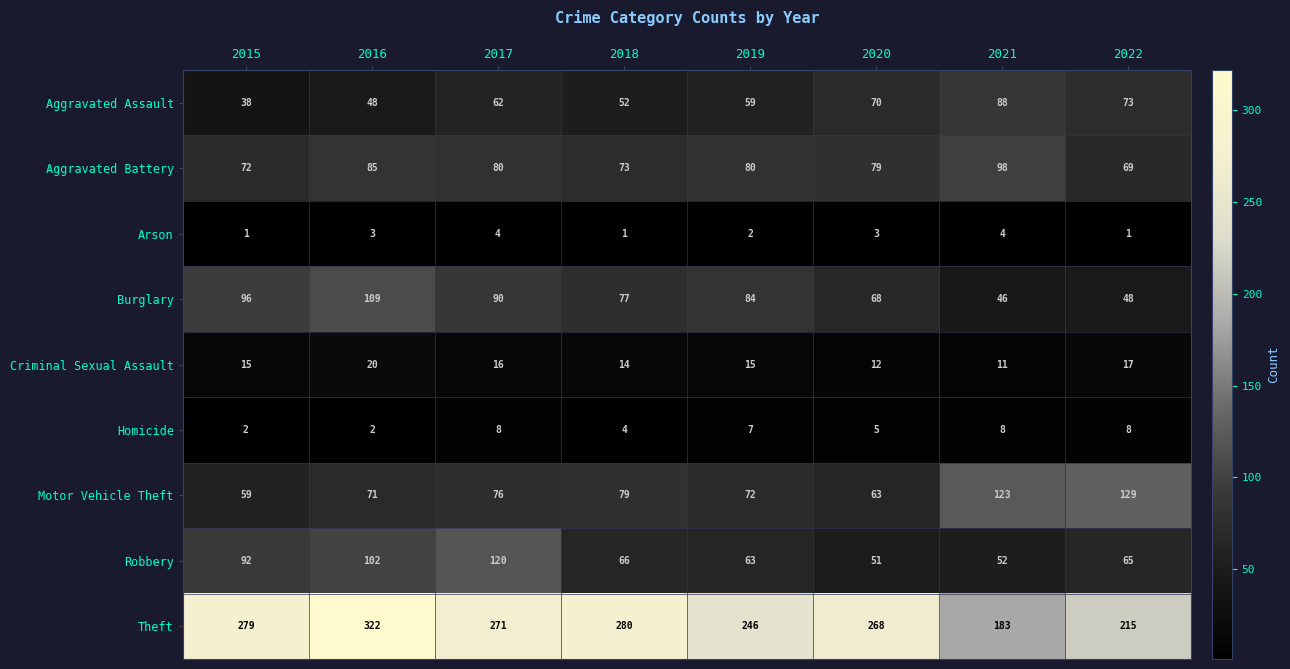

Which series changed the most between 2015 and 2018?

Robbery